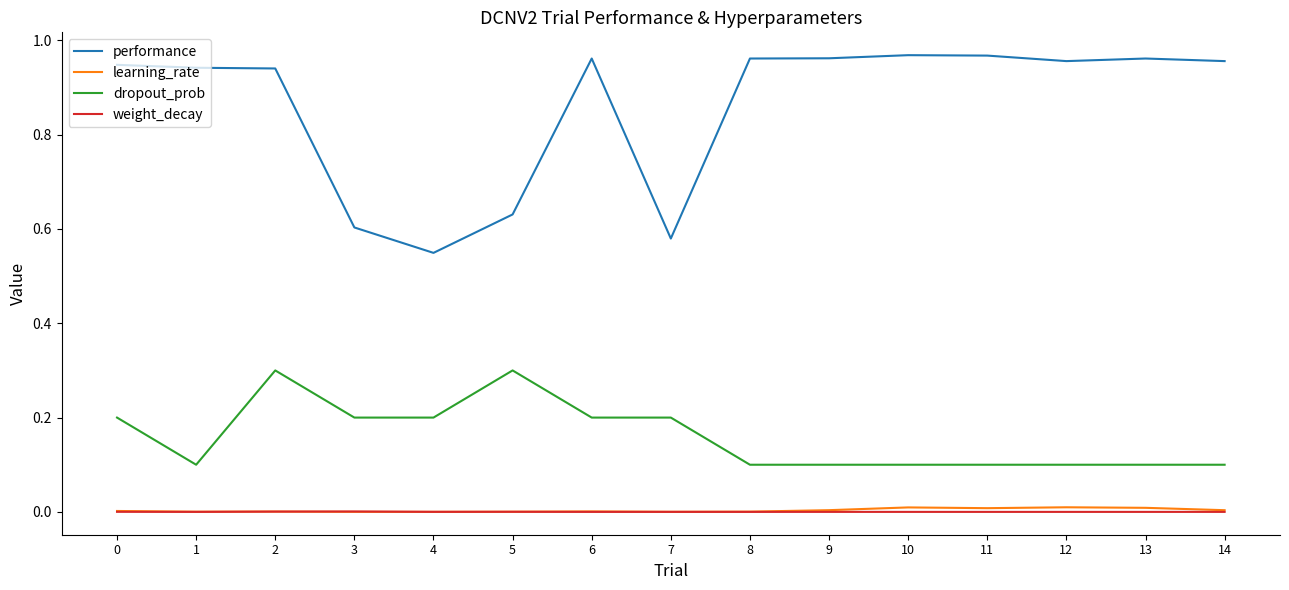

At which category is the sum across all series the highest?

2